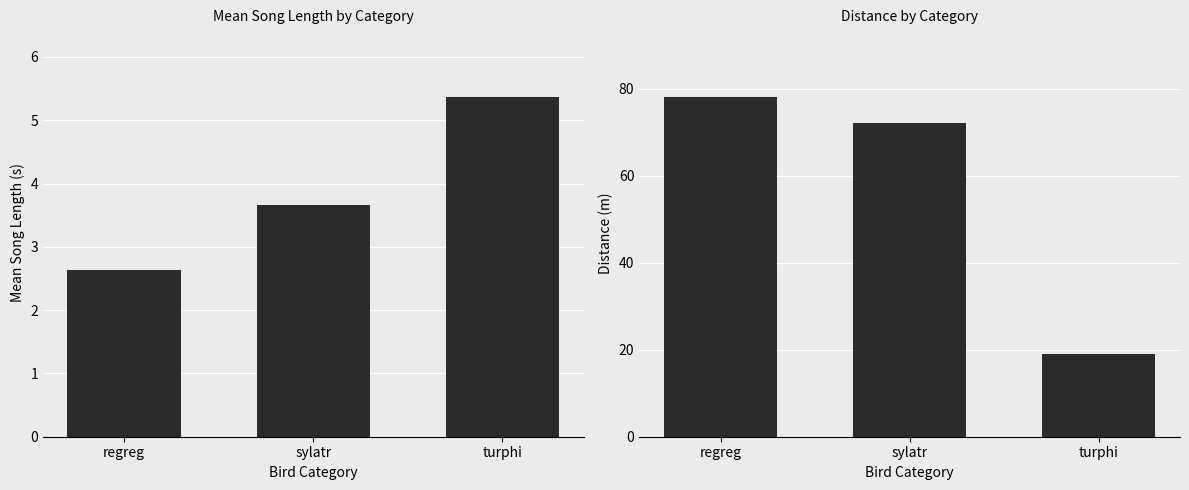

What is the sum of the mean_song_len values at turphi and regreg?

8.0